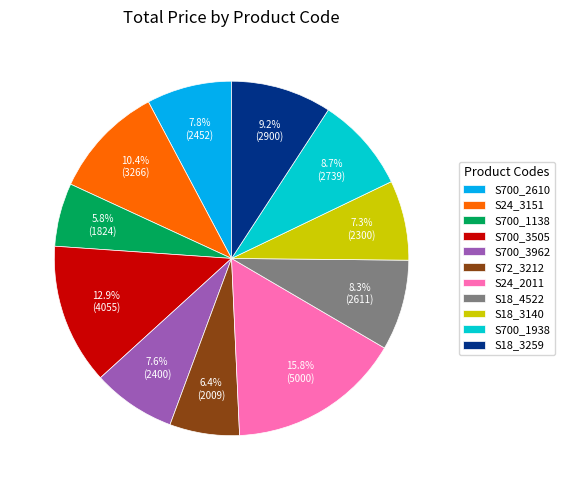

Approximately how many times larger is the value at S700_3505 compared to S700_2610?

1.7